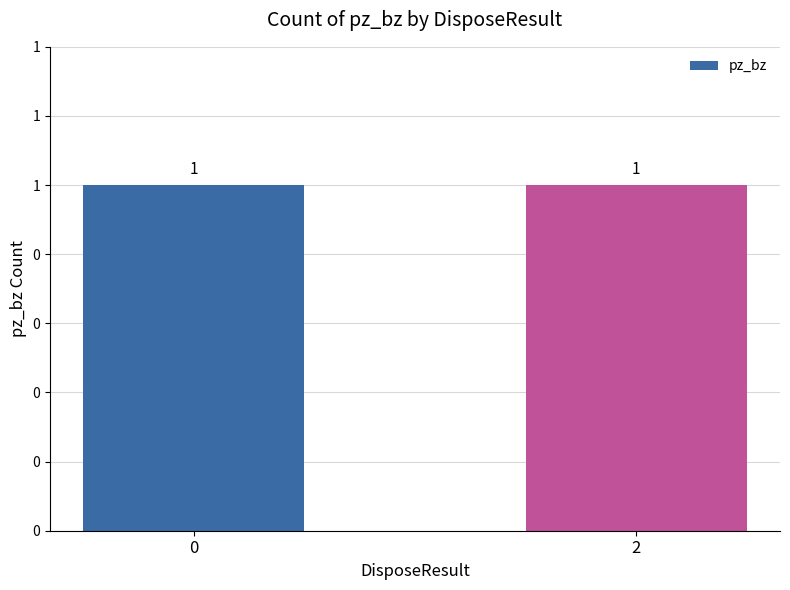

Rank the categories by value from highest to lowest.

2, 0